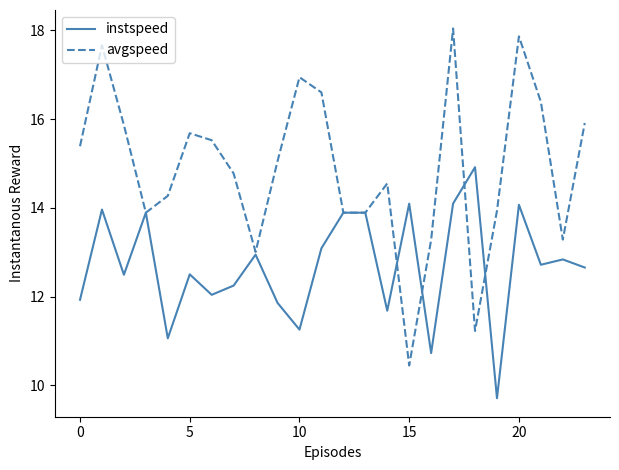

Which series has the widest spread of values?

avgspeed